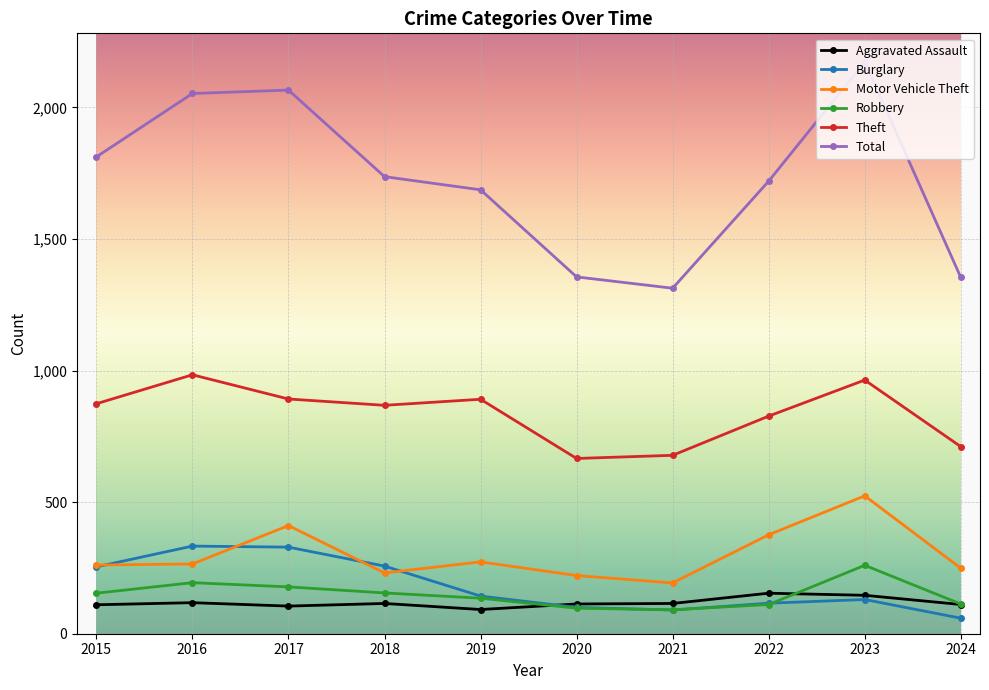

At how many categories does at least one series exceed 1517?

7